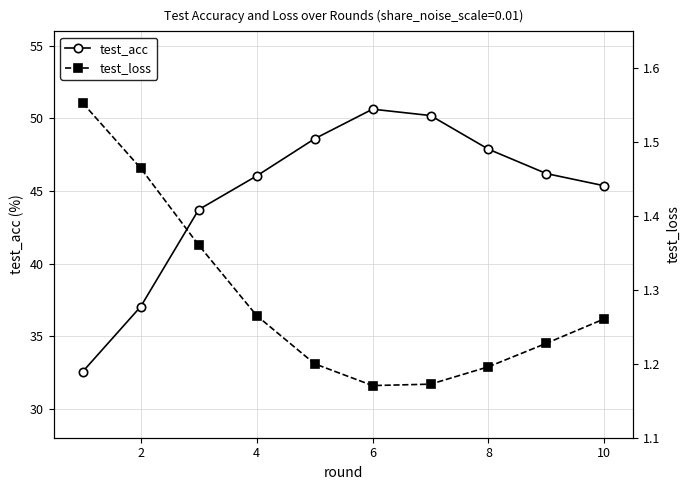

True or false: test_acc has a value of 50.6 at 6.

True